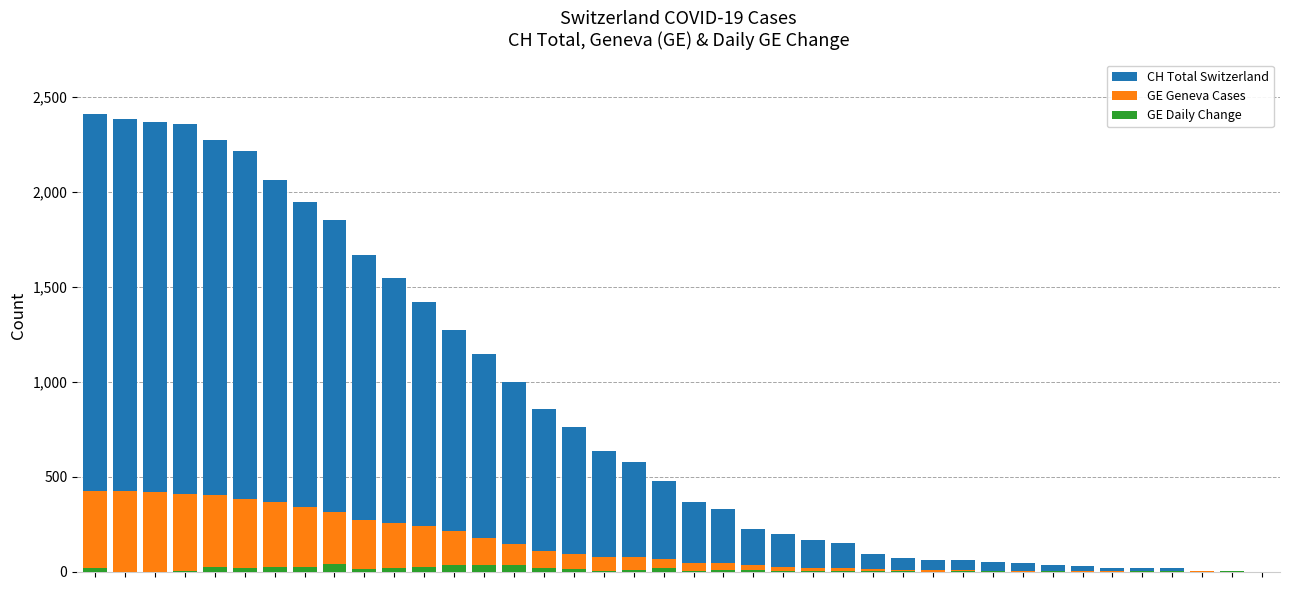

How many values in the GE Daily Change series exceed 4?

19